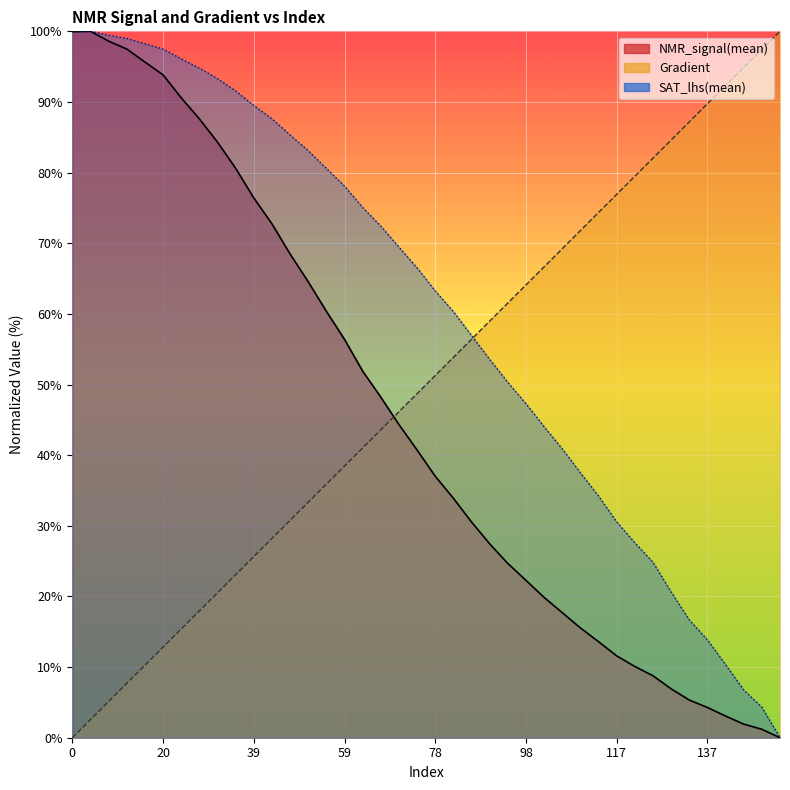

How many values in Gradient are above zero?

39